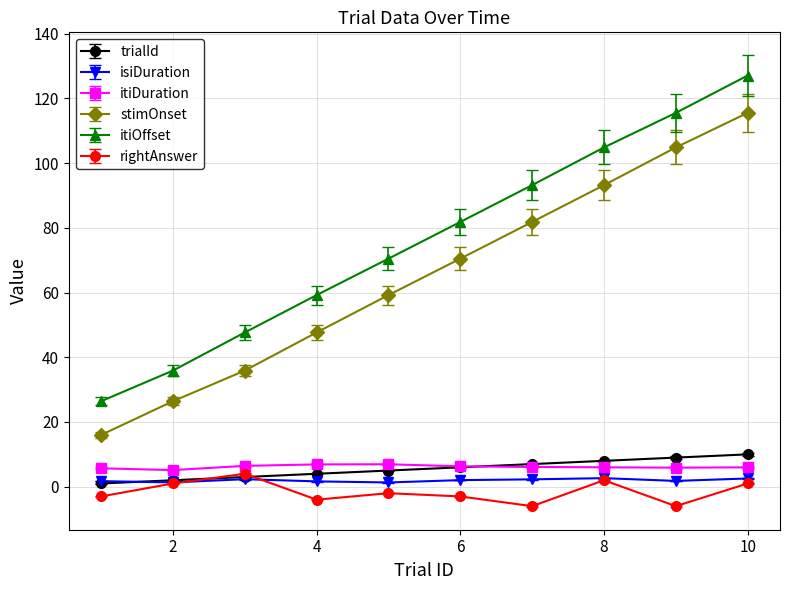

Which series has the largest total across all categories?

itiOffset